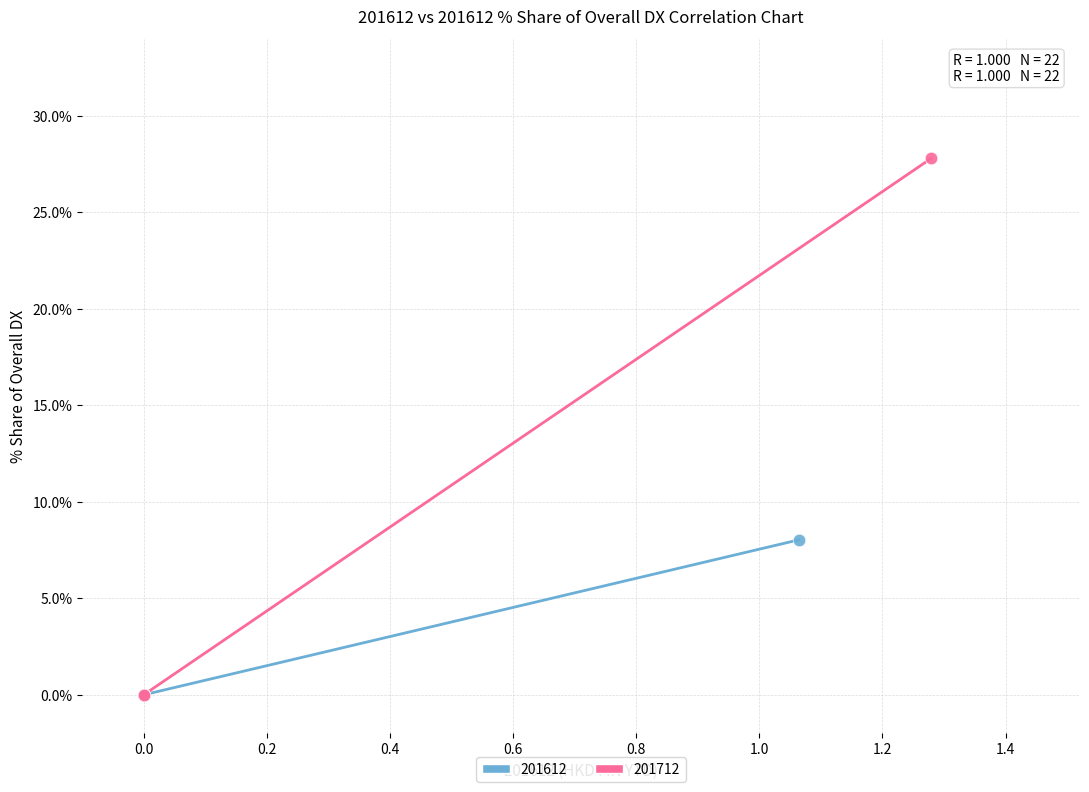

What are all the series names shown in the legend?

201612, 201712